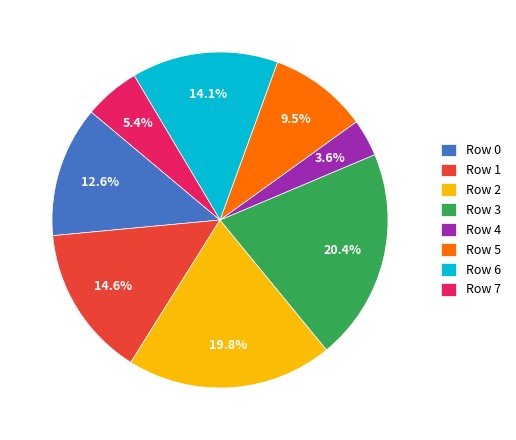

Is there a majority slice in this chart?

No